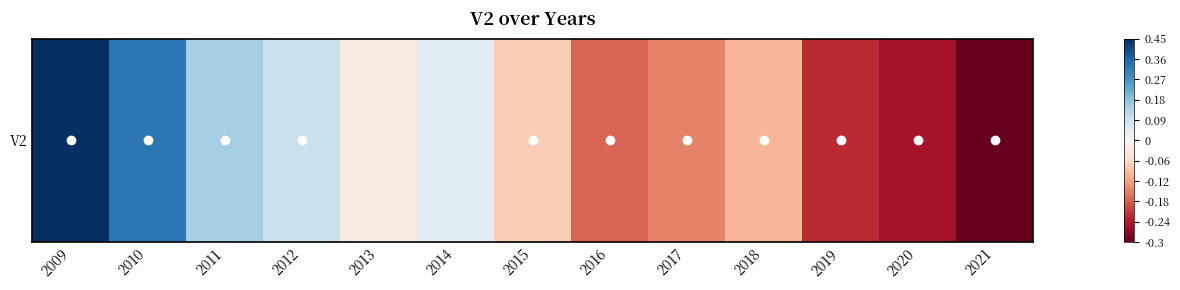

List the labels in order of value, smallest first.

2021, 2020, 2019, 2016, 2017, 2018, 2015, 2013, 2014, 2012, 2011, 2010, 2009